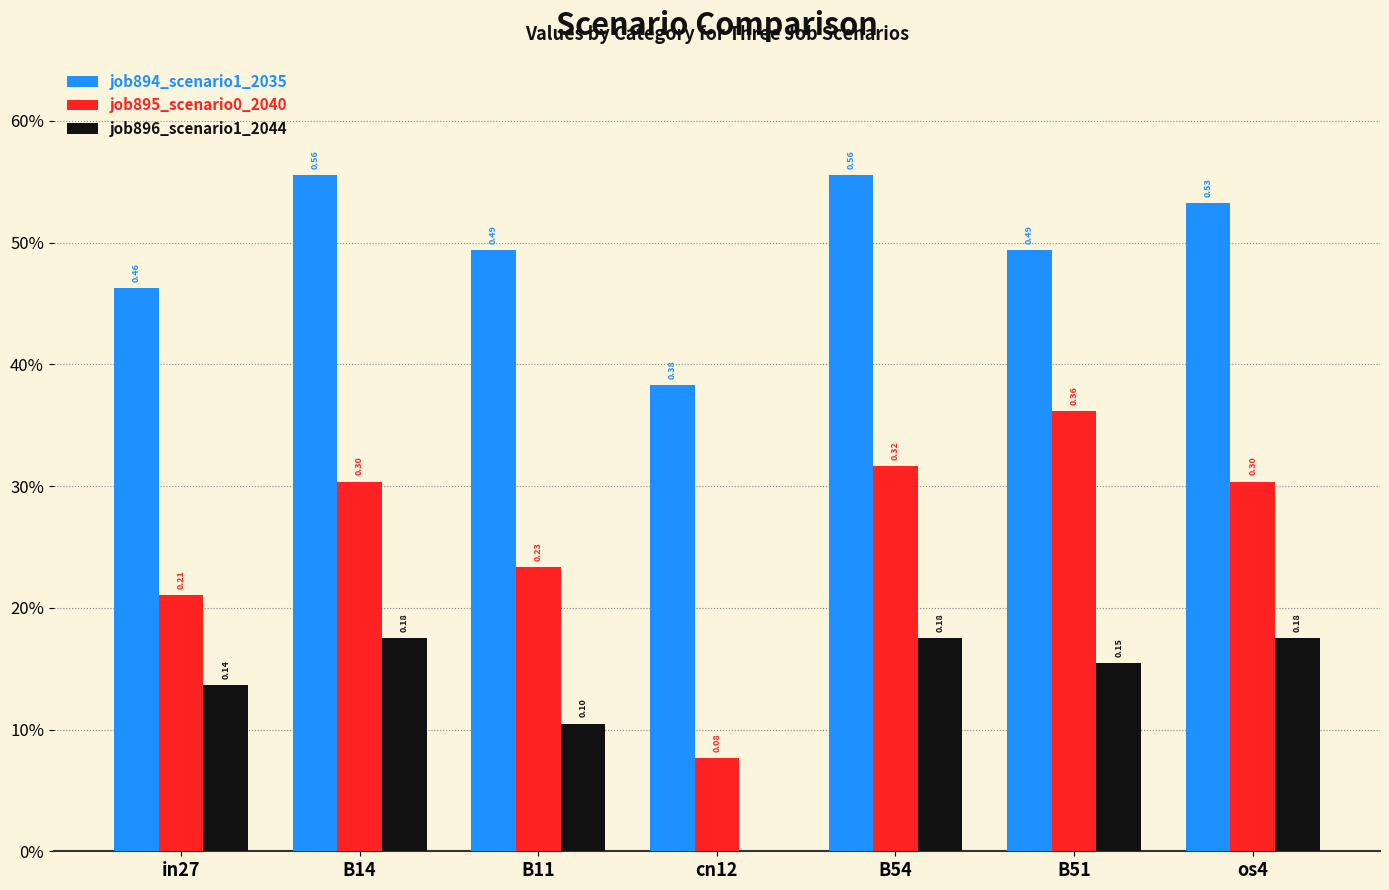

Are the bars horizontal?

No